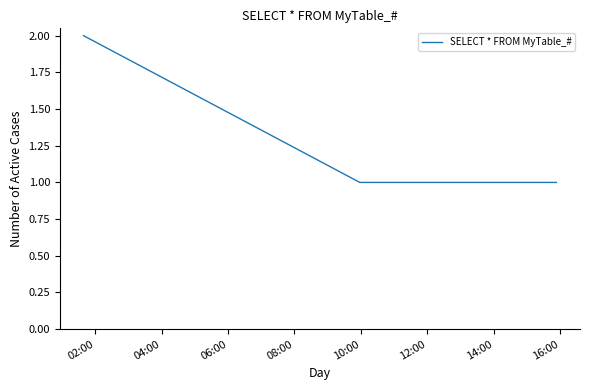

How many values are between 1 and 2?

6